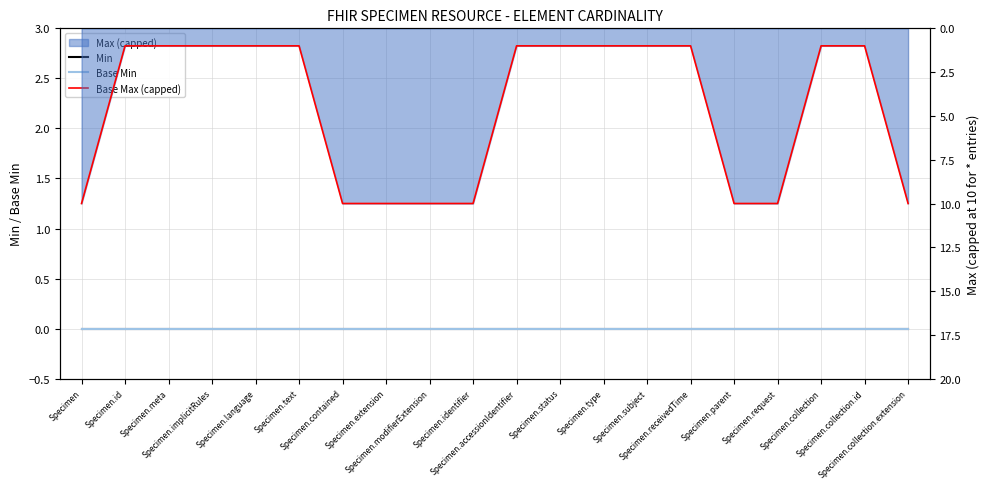

What is the spread (max minus min) of values at Specimen.language?

1